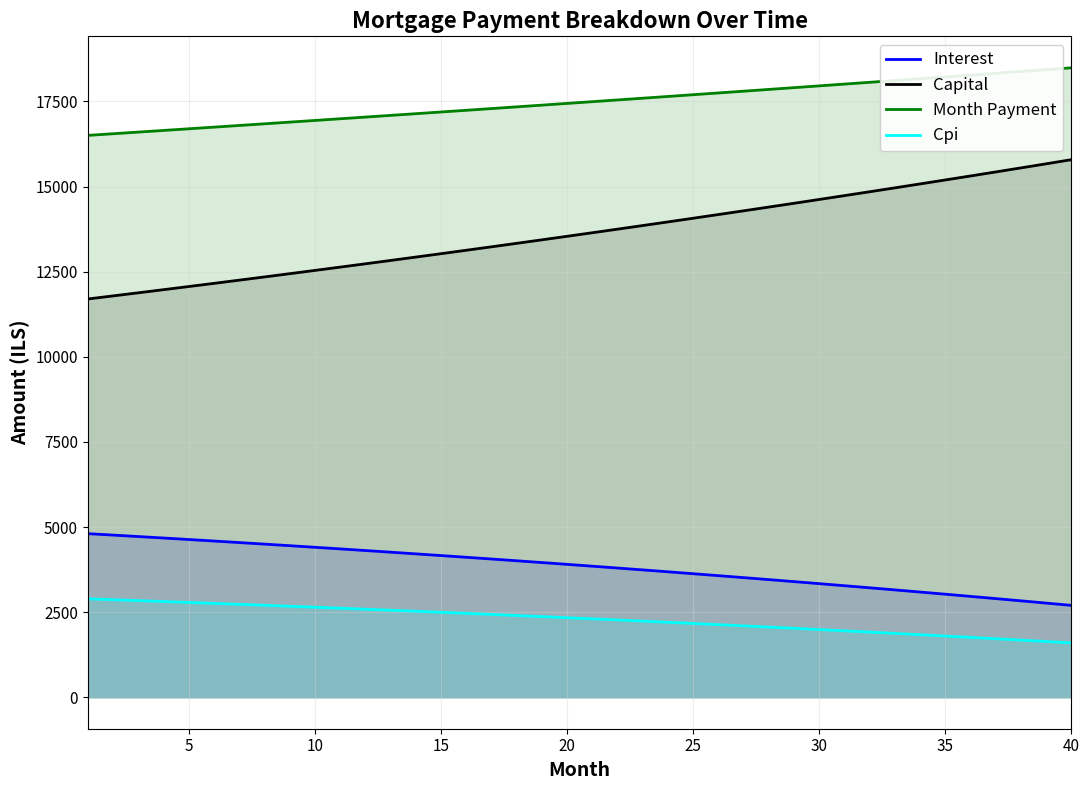

Between 20 and 16, which series saw the biggest shift?

Capital